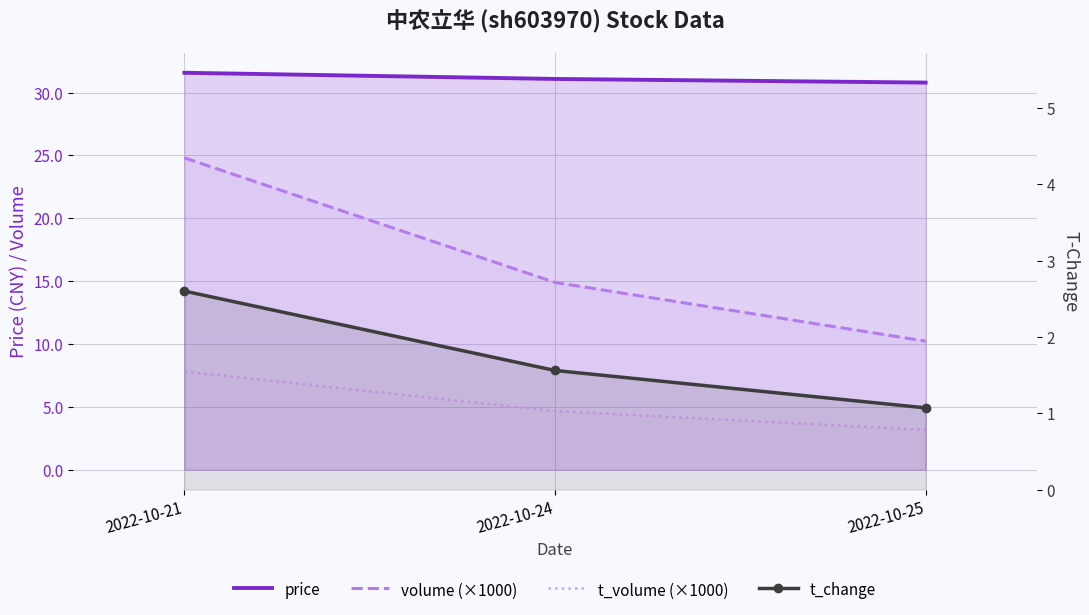

What are all the series names shown in the legend?

price, volume (×1000), t_volume (×1000), t_change